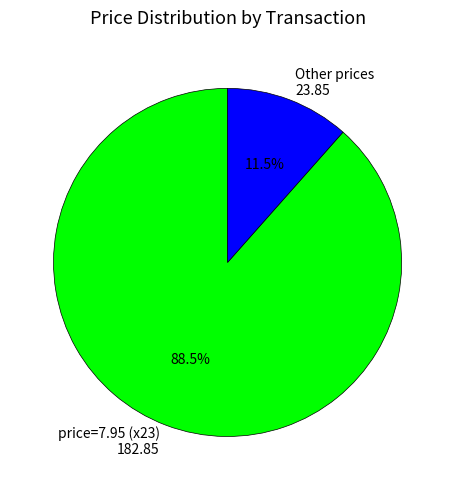

Is there a majority slice in this chart?

Yes